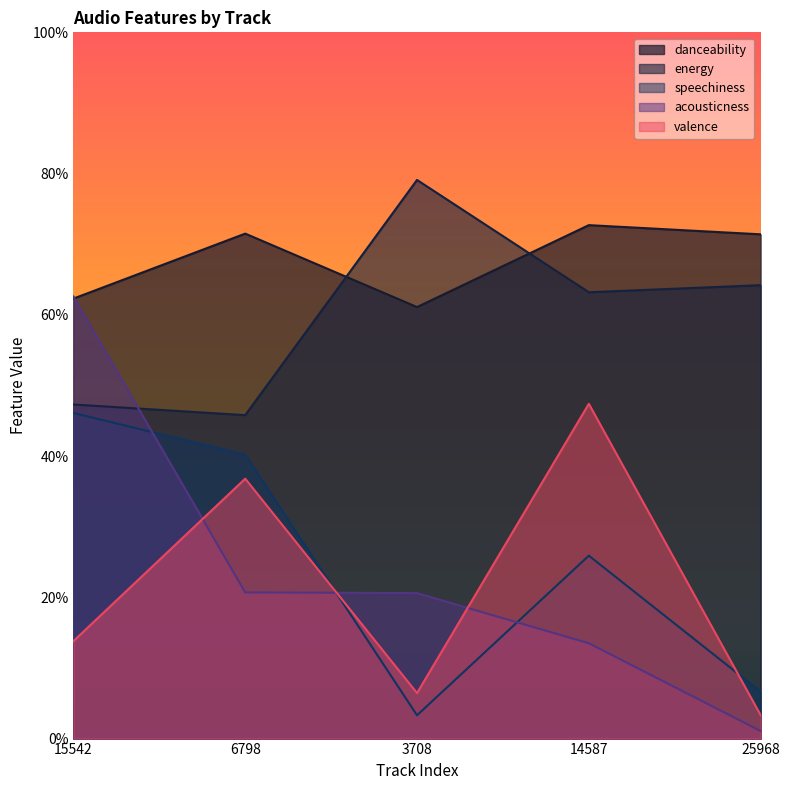

What is the label of the 1st point from the left?

15542